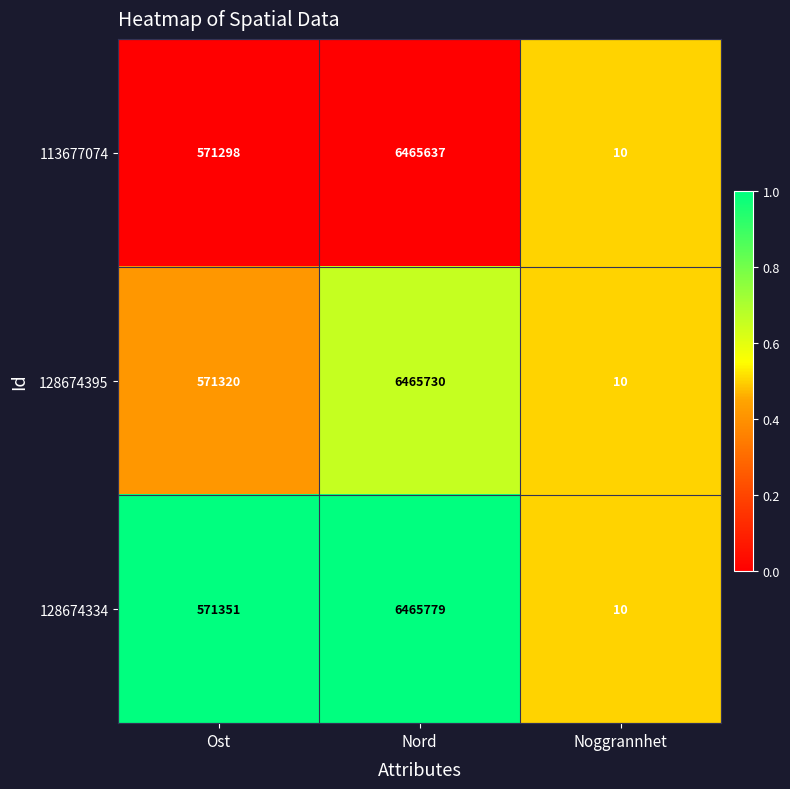

Reading left to right, what are all the values shown in this chart?

113677074: 571298	6465637	10
128674395: 571320	6465730	10
128674334: 571351	6465779	10